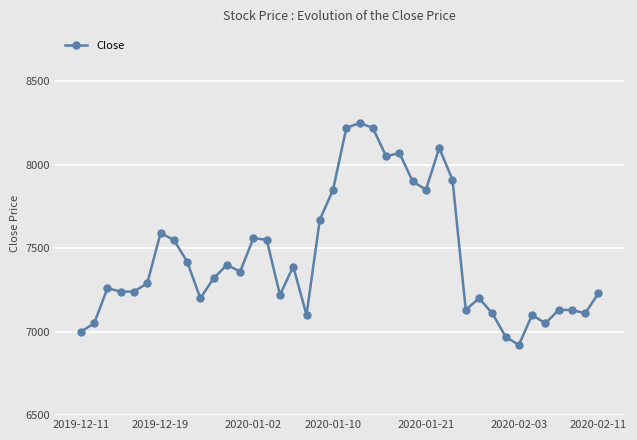

What is the difference between the maximum and minimum values?

1330